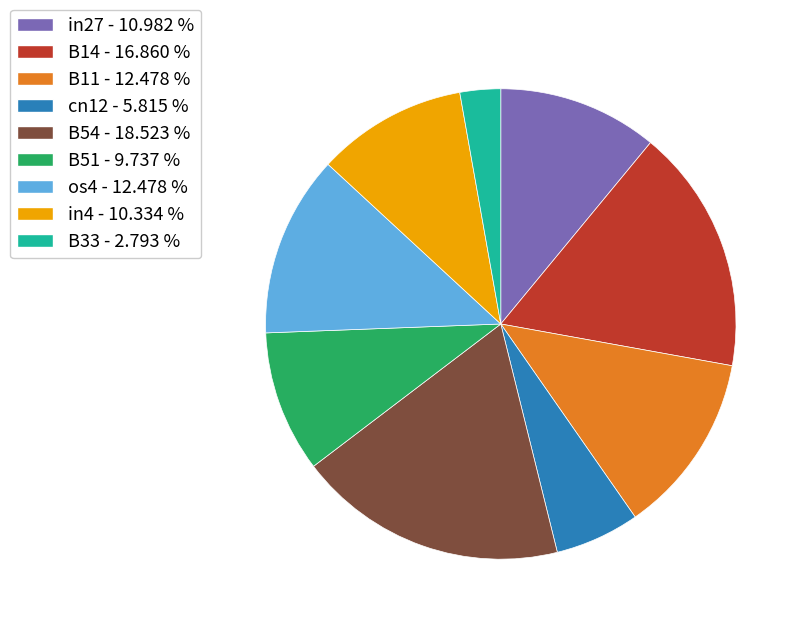

Which category has the biggest portion of the pie?

B54